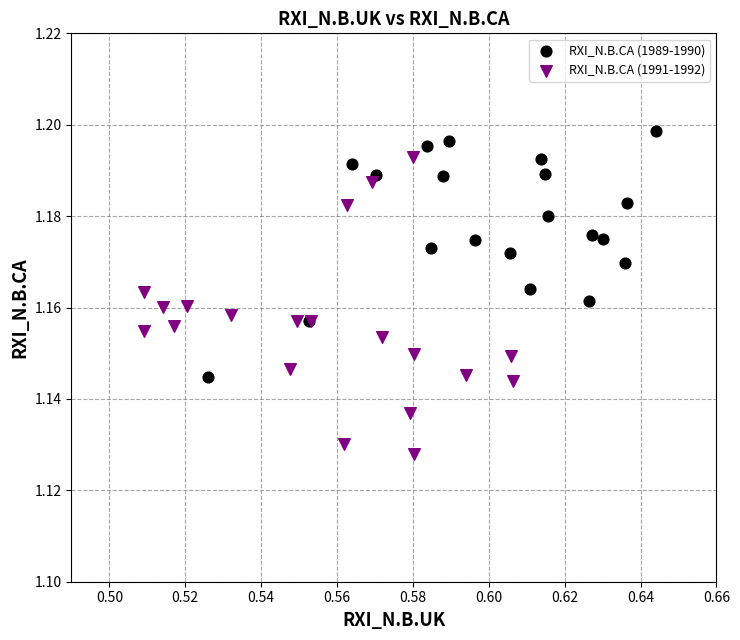

Which series contains the highest Y value?

RXI_N.B.CA (1989-1990)